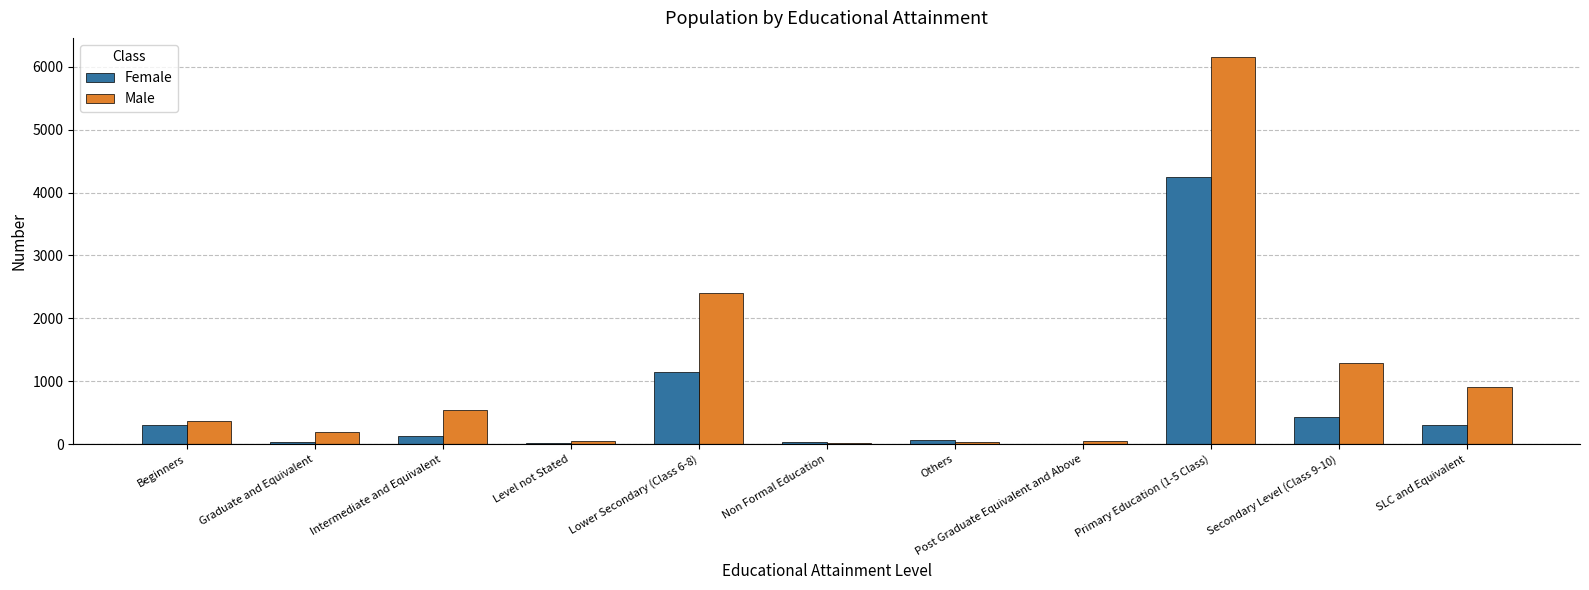

Count the number of categories in the chart.

11